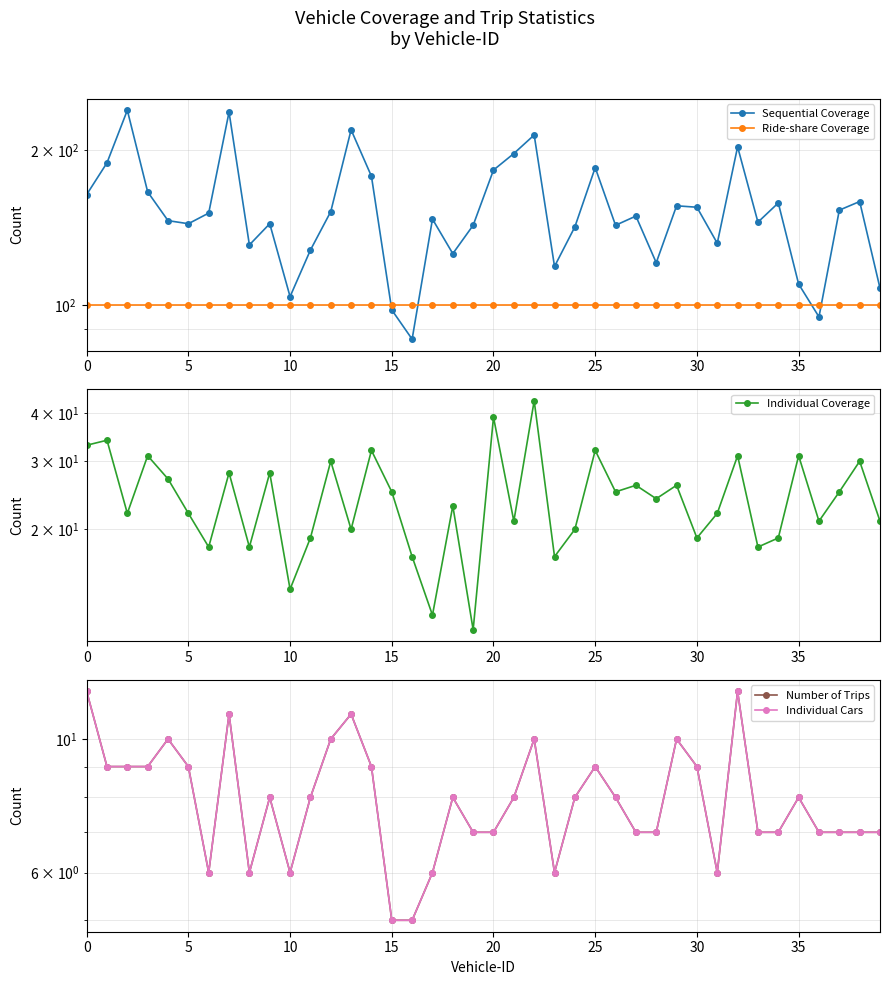

How many series are shown in this chart?

5